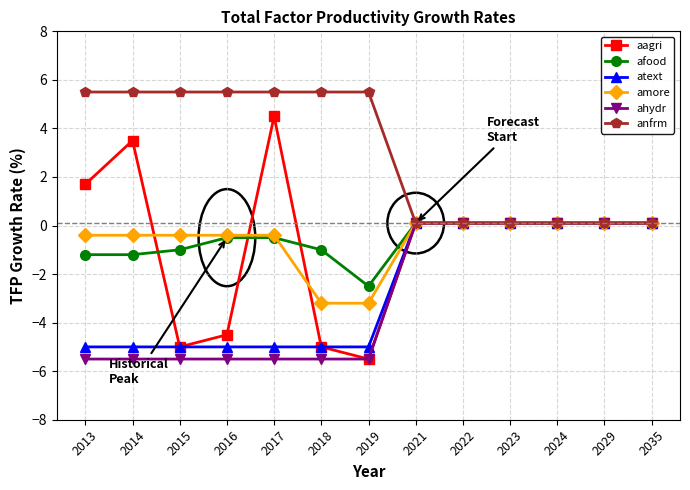

Reading left to right, list all the values displayed in this chart.

aagri: 2013=1.7	2014=3.5	2015=-5.0	2016=-4.5	2017=4.5	2018=-5.0	2019=-5.5	2021=0.1	2022=0.1	2023=0.1	2024=0.1	2029=0.1	2035=0.1
afood: 2013=-1.2	2014=-1.2	2015=-1.0	2016=-0.5	2017=-0.5	2018=-1.0	2019=-2.5	2021=0.1	2022=0.1	2023=0.1	2024=0.1	2029=0.1	2035=0.1
atext: 2013=-5.0	2014=-5.0	2015=-5.0	2016=-5.0	2017=-5.0	2018=-5.0	2019=-5.0	2021=0.1	2022=0.1	2023=0.1	2024=0.1	2029=0.1	2035=0.1
amore: 2013=-0.4	2014=-0.4	2015=-0.4	2016=-0.4	2017=-0.4	2018=-3.2	2019=-3.2	2021=0.1	2022=0.1	2023=0.1	2024=0.1	2029=0.1	2035=0.1
ahydr: 2013=-5.5	2014=-5.5	2015=-5.5	2016=-5.5	2017=-5.5	2018=-5.5	2019=-5.5	2021=0.1	2022=0.1	2023=0.1	2024=0.1	2029=0.1	2035=0.1
anfrm: 2013=5.5	2014=5.5	2015=5.5	2016=5.5	2017=5.5	2018=5.5	2019=5.5	2021=0.1	2022=0.1	2023=0.1	2024=0.1	2029=0.1	2035=0.1